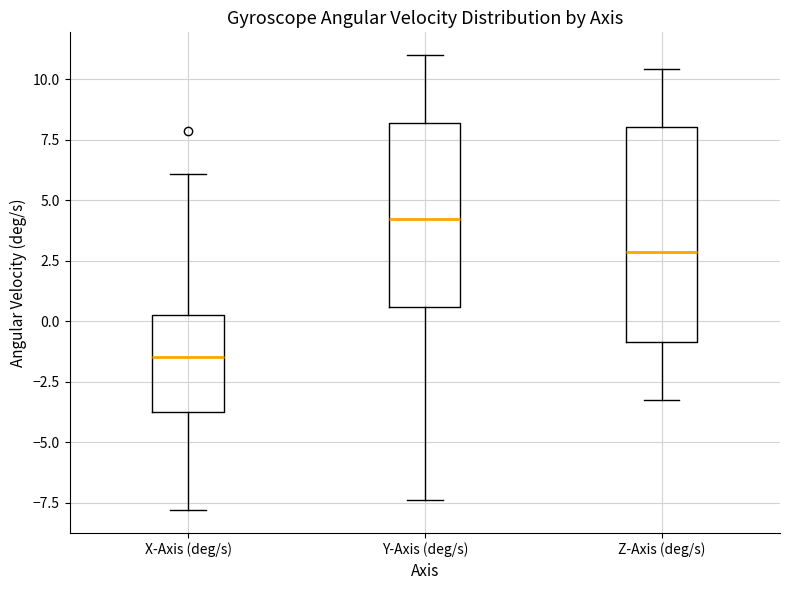

Which box has the lowest median line?

X-Axis (deg/s)